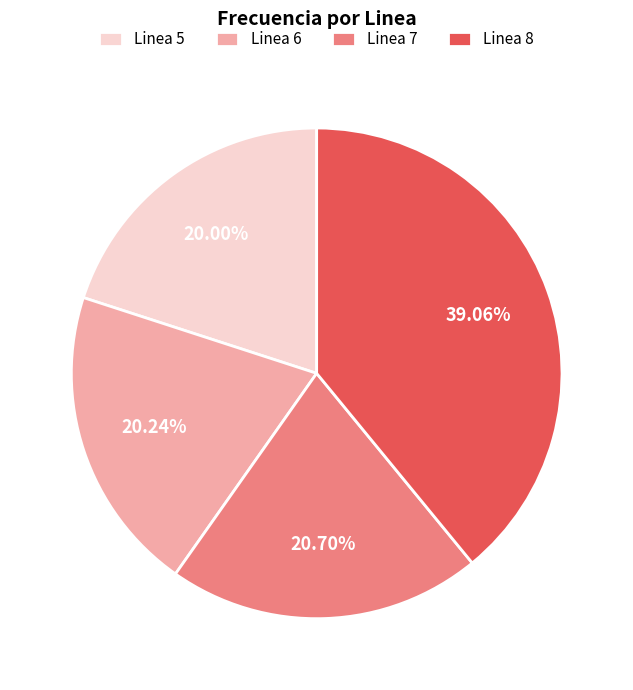

Which has a higher value, Linea 5 or Linea 7?

Linea 7